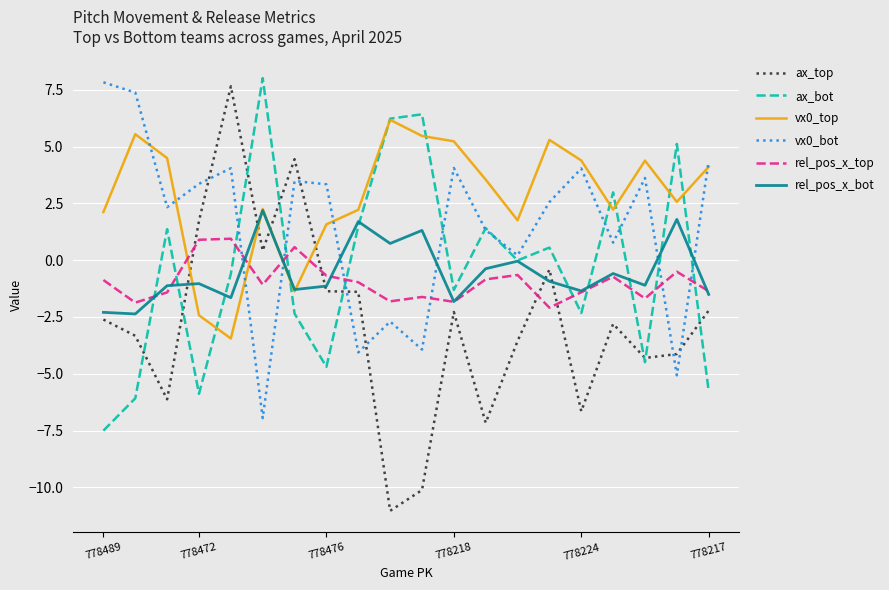

Which series has the largest range (max minus min)?

ax_top